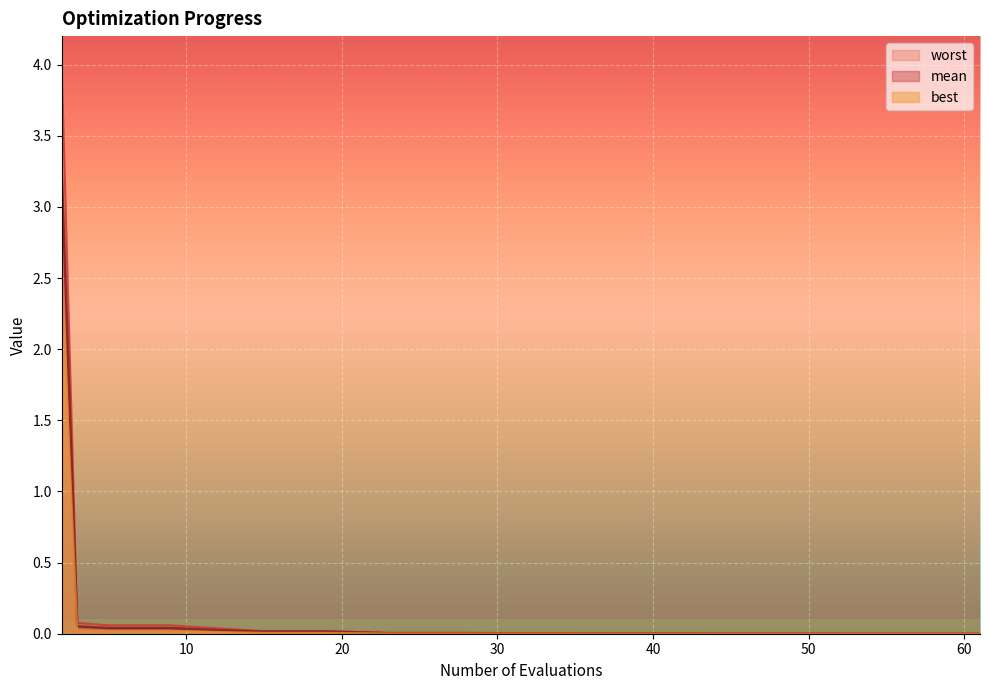

Which label corresponds to the smallest value in the chart?

53